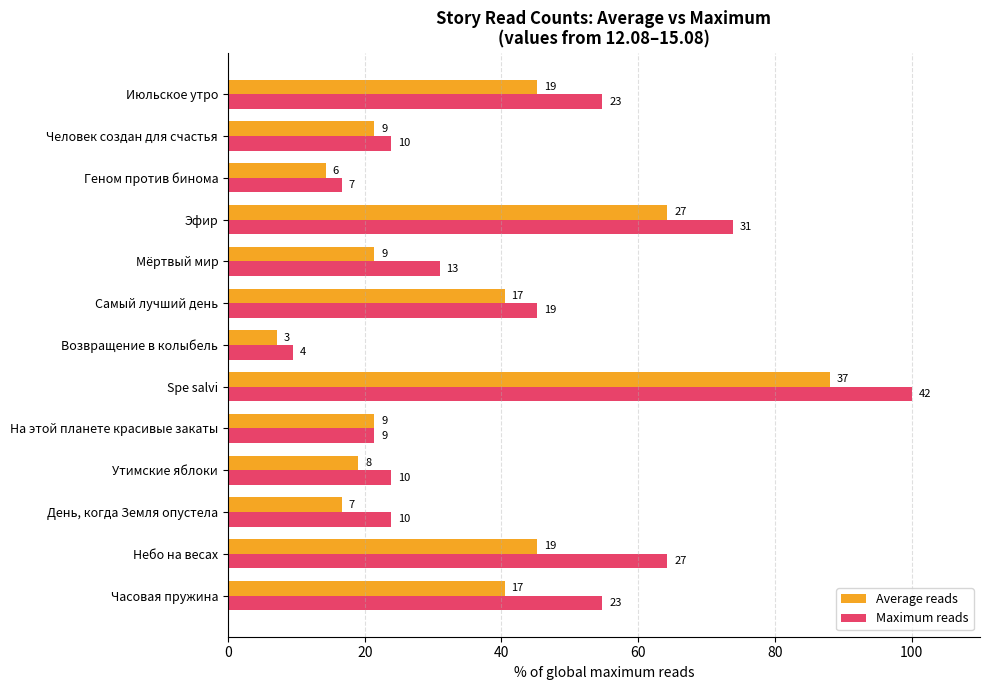

What is the minimum value shown in the chart?

7.1